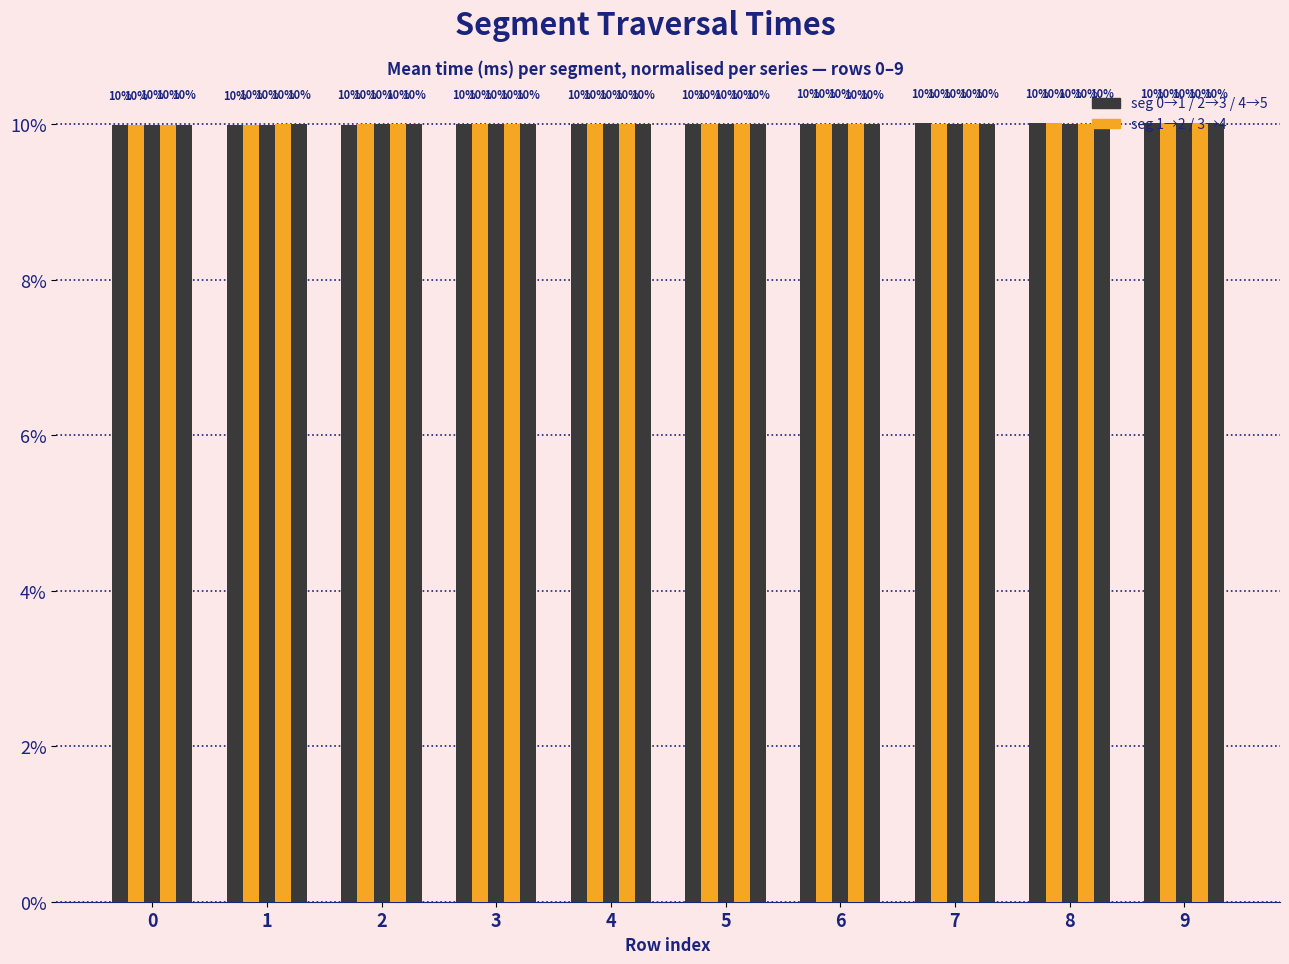

Does the chart contain any negative values?

No